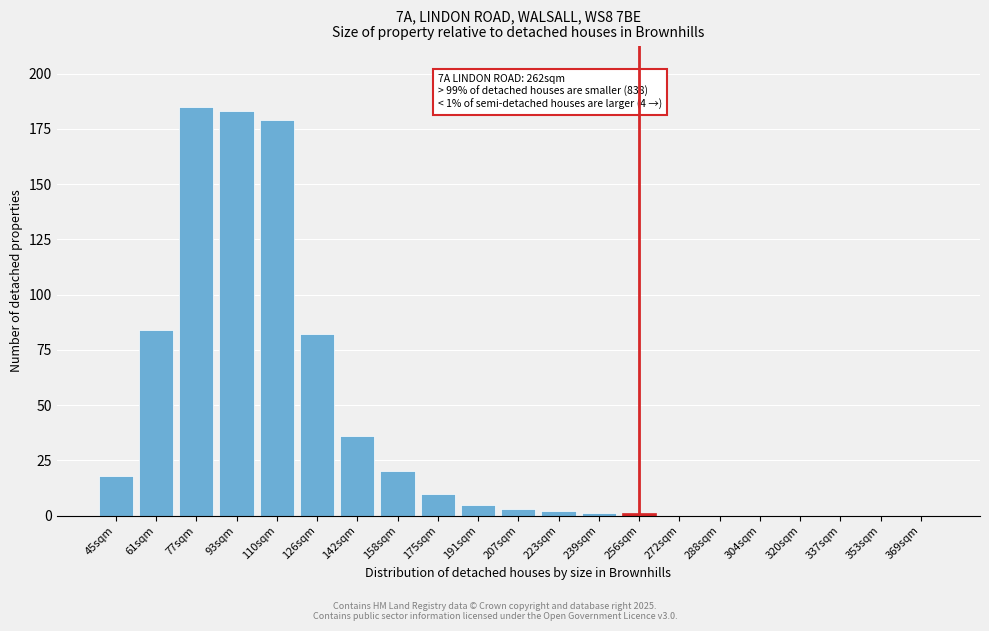

Reading left to right, what are all the values shown in this chart?

45sqm=18	61sqm=84	77sqm=185	93sqm=183	110sqm=179	126sqm=82	142sqm=36	158sqm=20	175sqm=10	191sqm=5	207sqm=3	223sqm=2	239sqm=1	256sqm=1	272sqm=0	288sqm=0	304sqm=0	320sqm=0	337sqm=0	353sqm=0	369sqm=0